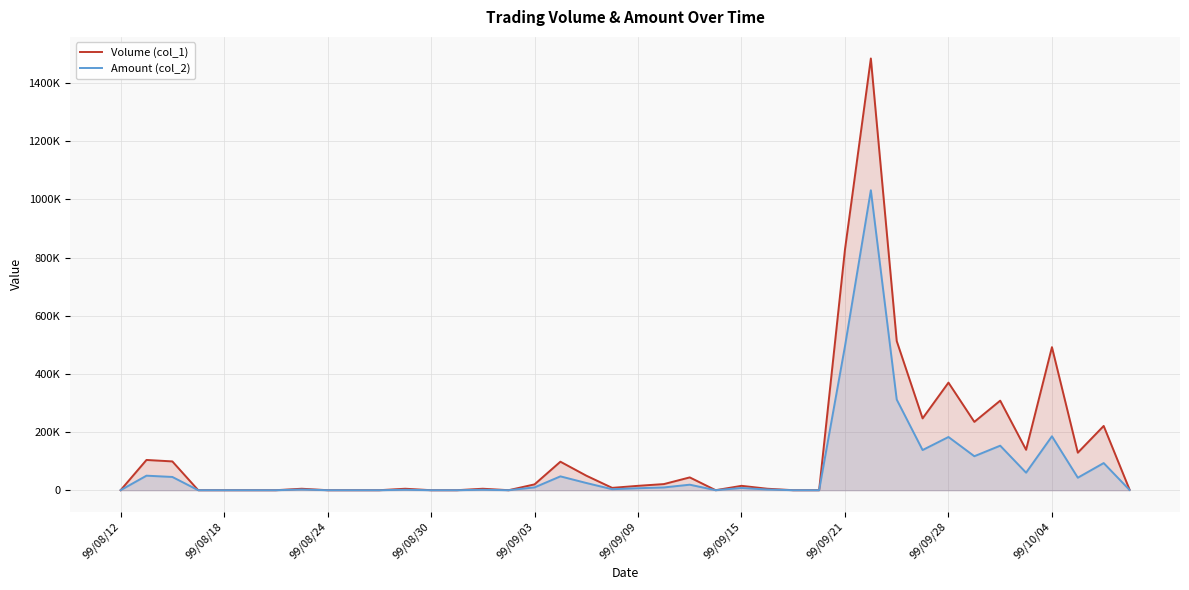

How many interior local peaks does the Amount (col_2) series have?

12